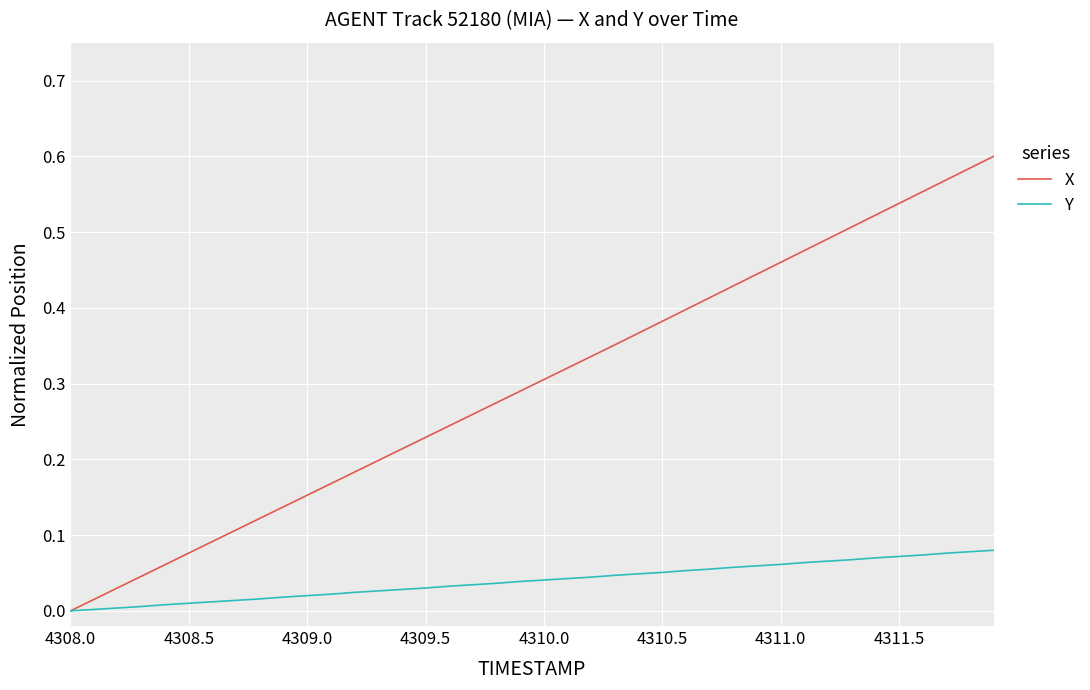

Which series has the largest range (max minus min)?

X